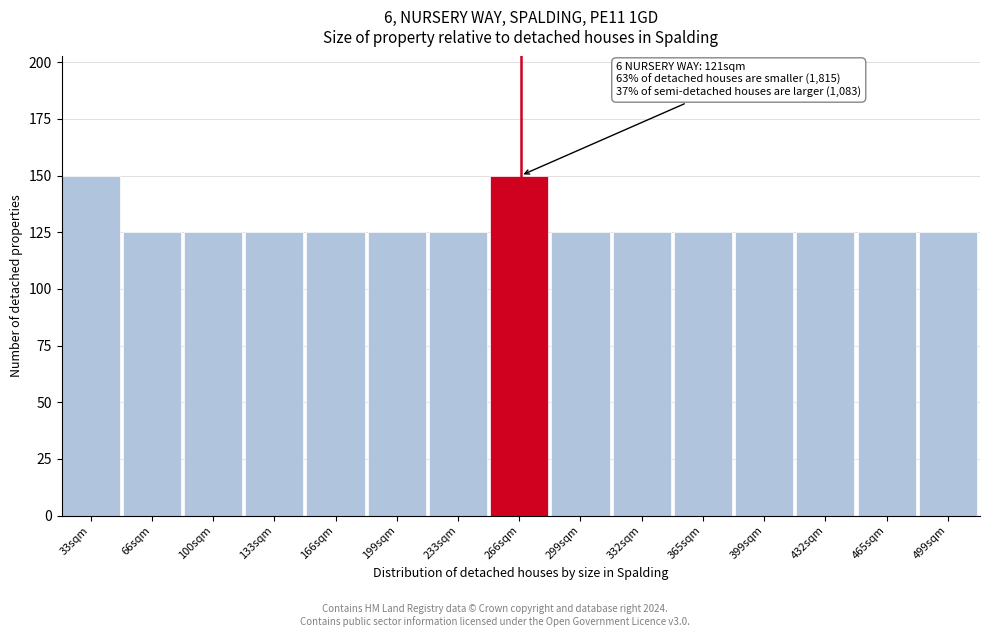

Reading left to right, extract all data points from this chart.

33sqm=150	66sqm=125	100sqm=125	133sqm=125	166sqm=125	199sqm=125	233sqm=125	266sqm=150	299sqm=125	332sqm=125	365sqm=125	399sqm=125	432sqm=125	465sqm=125	499sqm=125